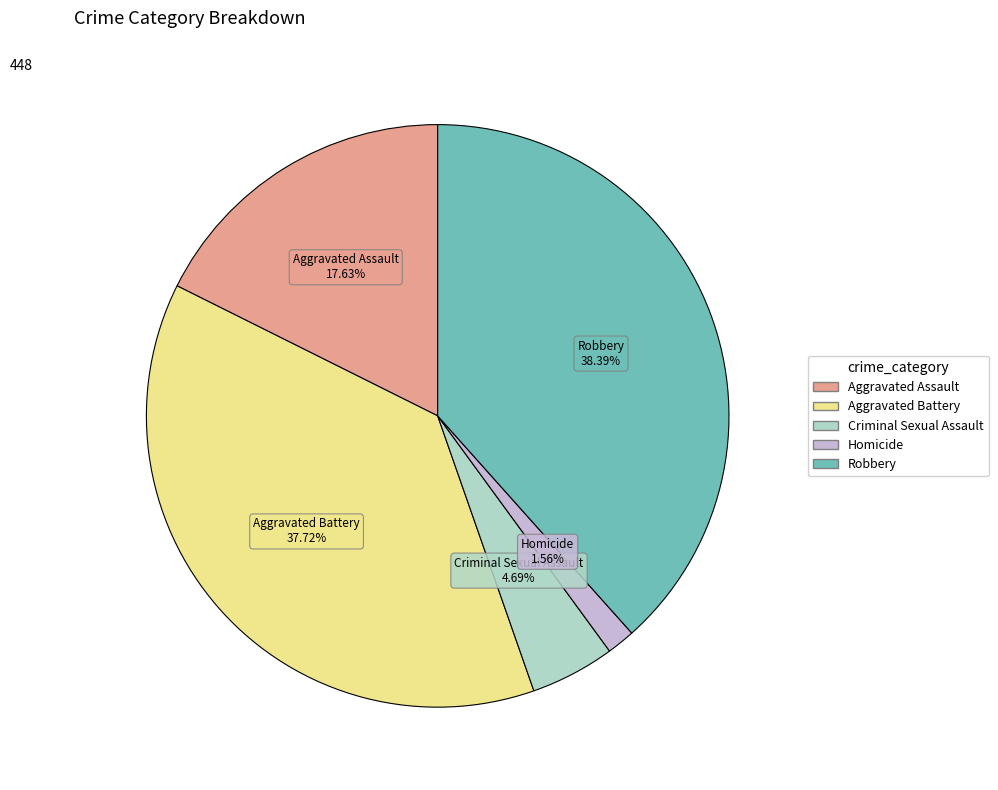

To the nearest percent, what is the average slice percentage?

20%